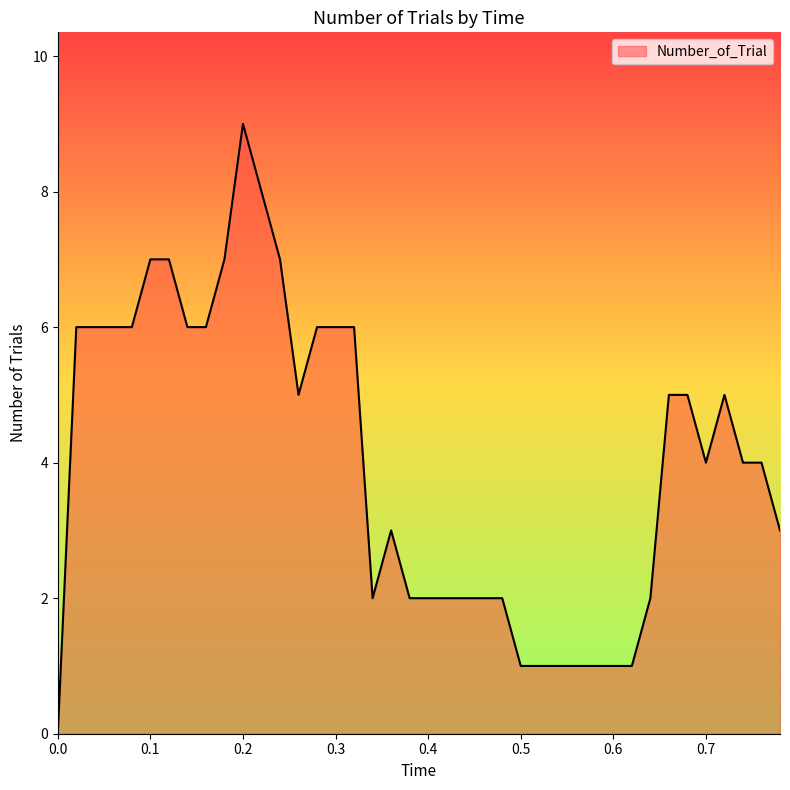

What is the maximum value shown in the chart?

9